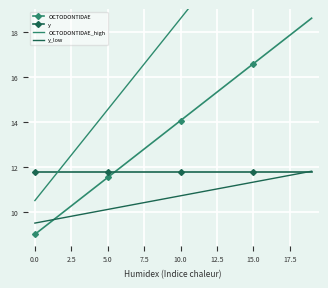

What is the highest value of the y series?

11.8